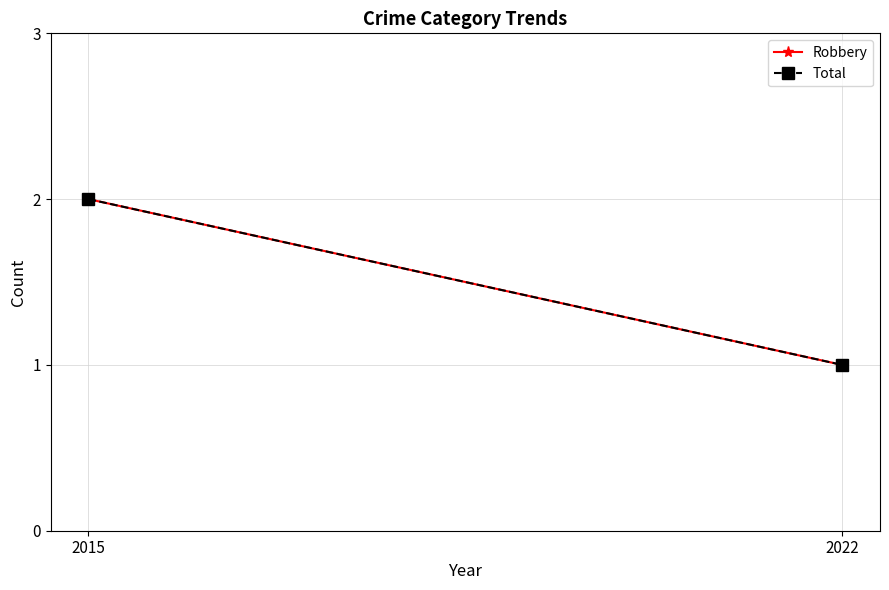

Reading right to left, list all the values displayed in this chart.

Robbery: 2022=1	2015=2
Total: 2022=1	2015=2